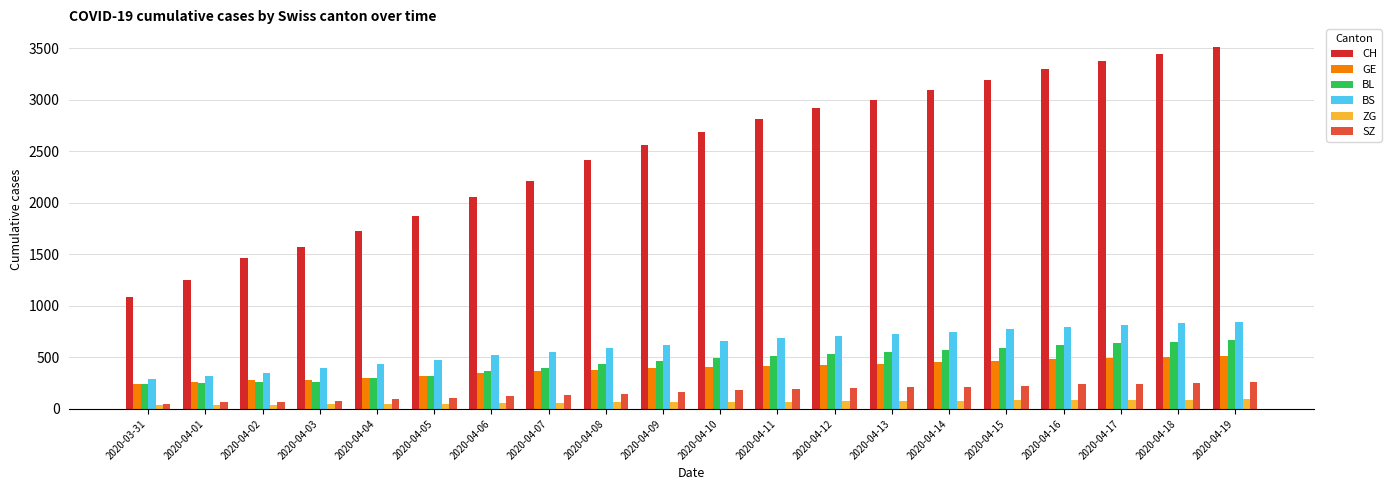

Count the number of data series in this chart.

6